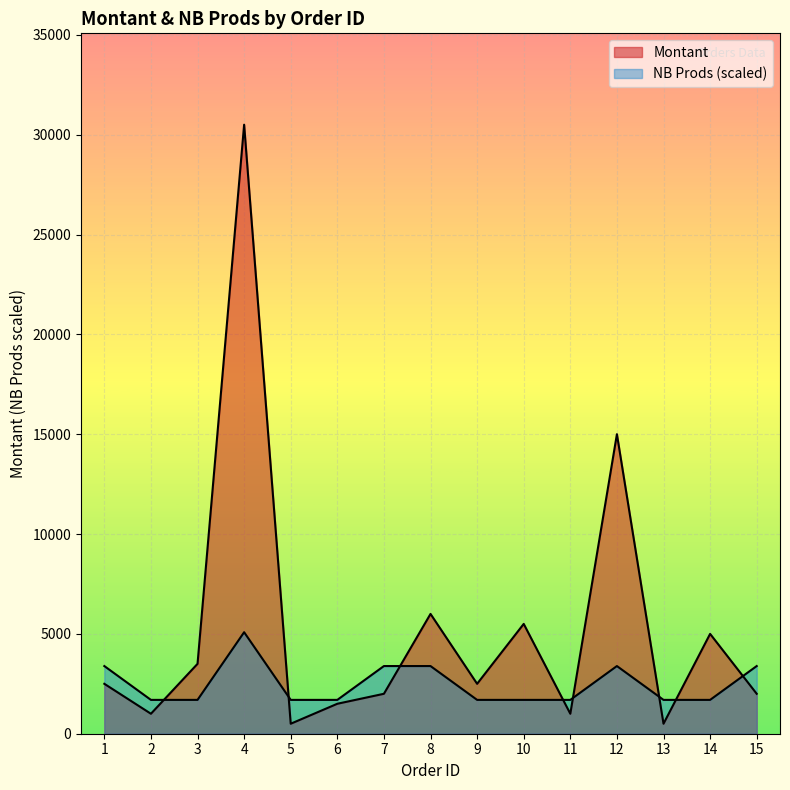

What is the sum of all Montant values?

79000.0